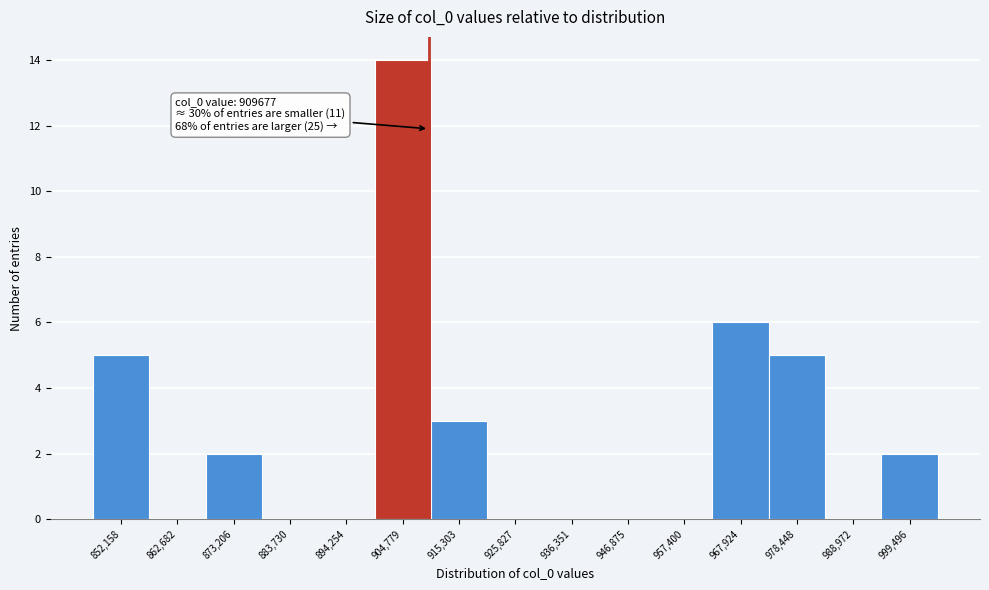

Which range on the x-axis has the tallest bar?

900000 to 910000